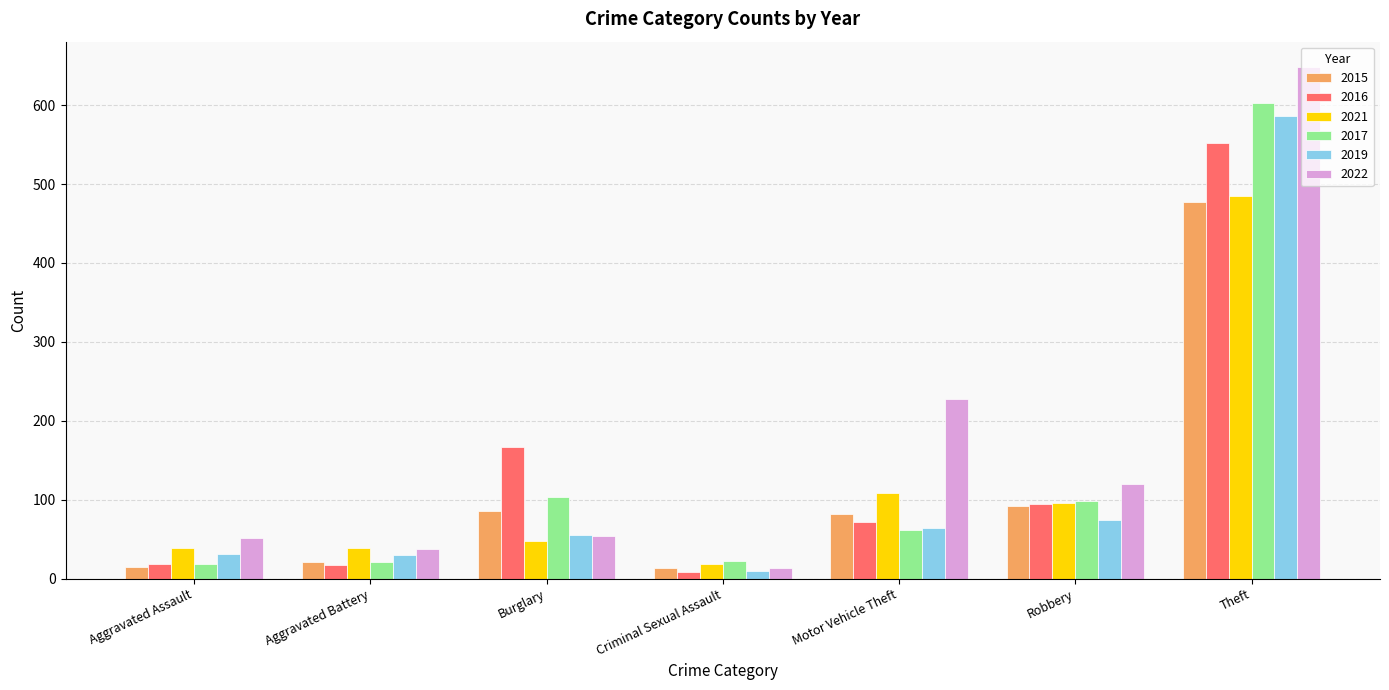

At which category does the chart reach its minimum across all series?

Criminal Sexual Assault